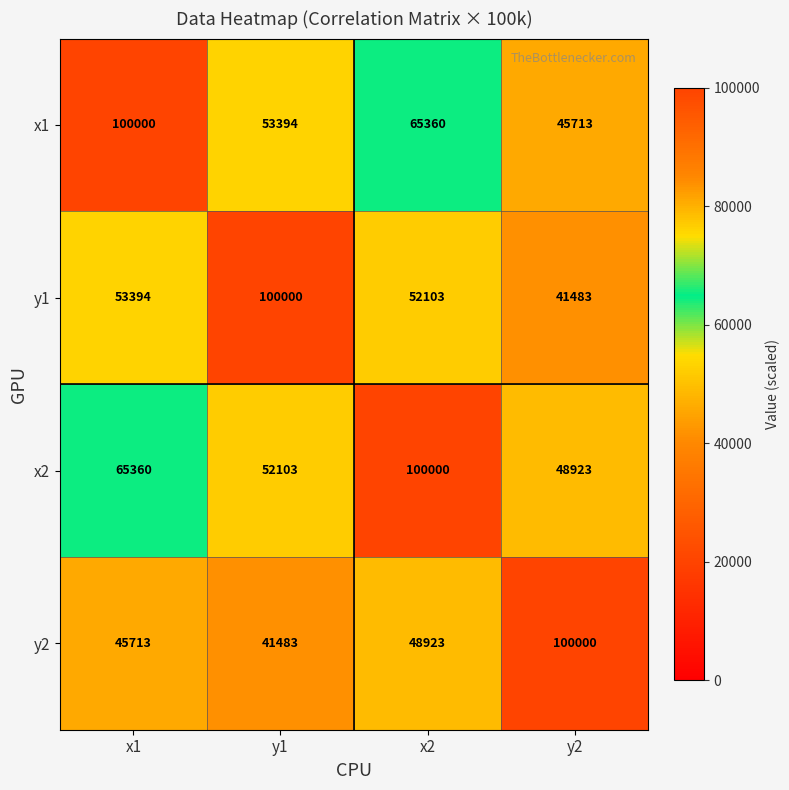

Where does the x1 series first go above 65360?

x1